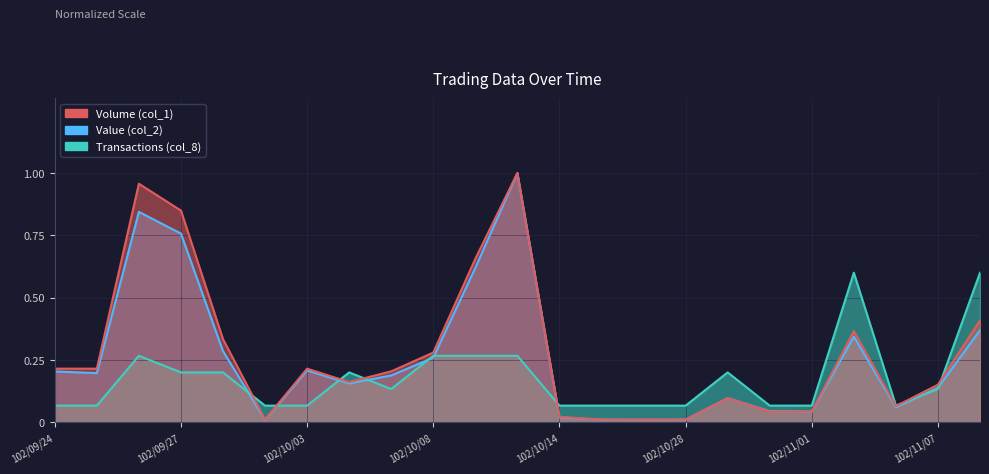

What is the difference between the highest and lowest values at 102/09/27?

0.6